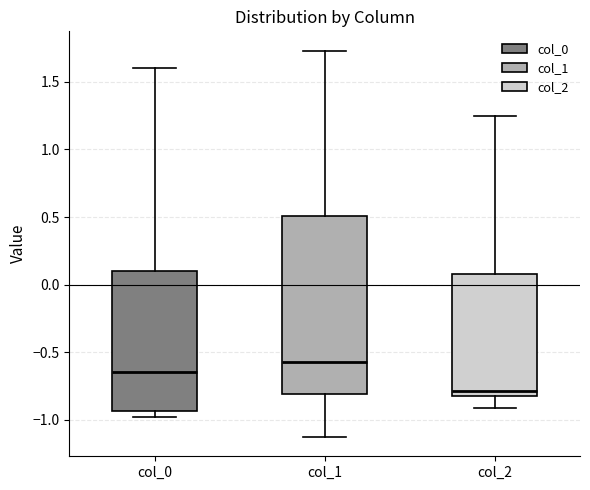

Reading left to right, read every box against the y-axis: the position of its median line, the range the box covers, and the ends of its whiskers. The values are not printed on the chart, so give them approximately, as read against the axis.

col_0: median -0.65, box -0.95 to 0.10, whiskers -1.00 to 1.60
col_1: median -0.55, box -0.80 to 0.50, whiskers -1.15 to 1.75
col_2: median -0.80 (just above the box's lower edge), box -0.80 to 0.10, whiskers -0.90 to 1.25